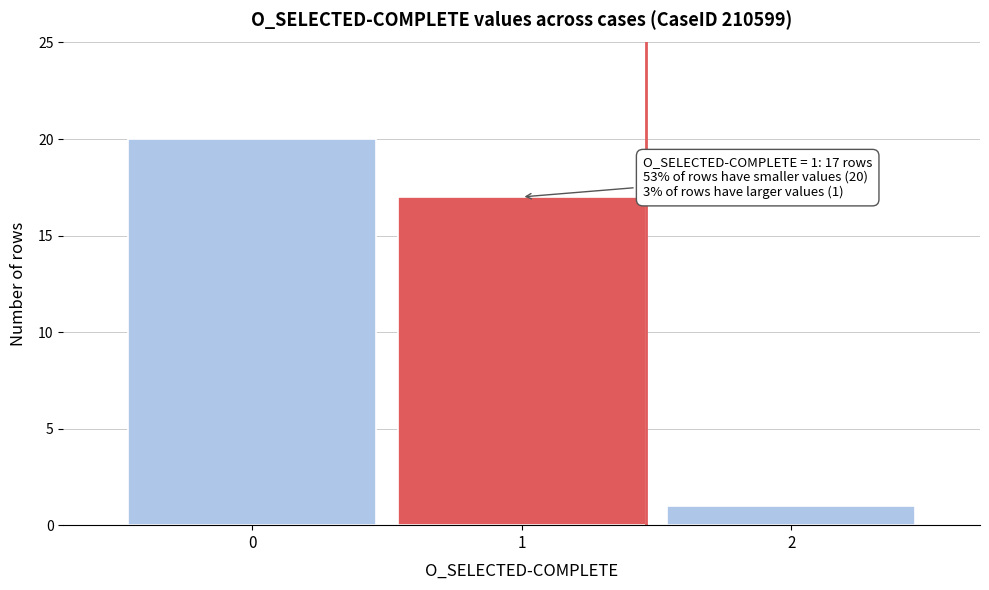

Which range on the x-axis has the tallest bar?

-0.5 to 0.5